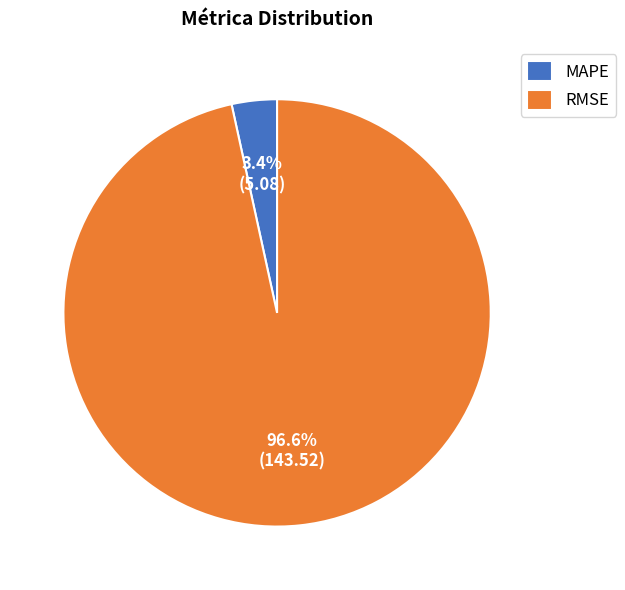

What percentage is the MAPE slice, to the nearest percent?

3%